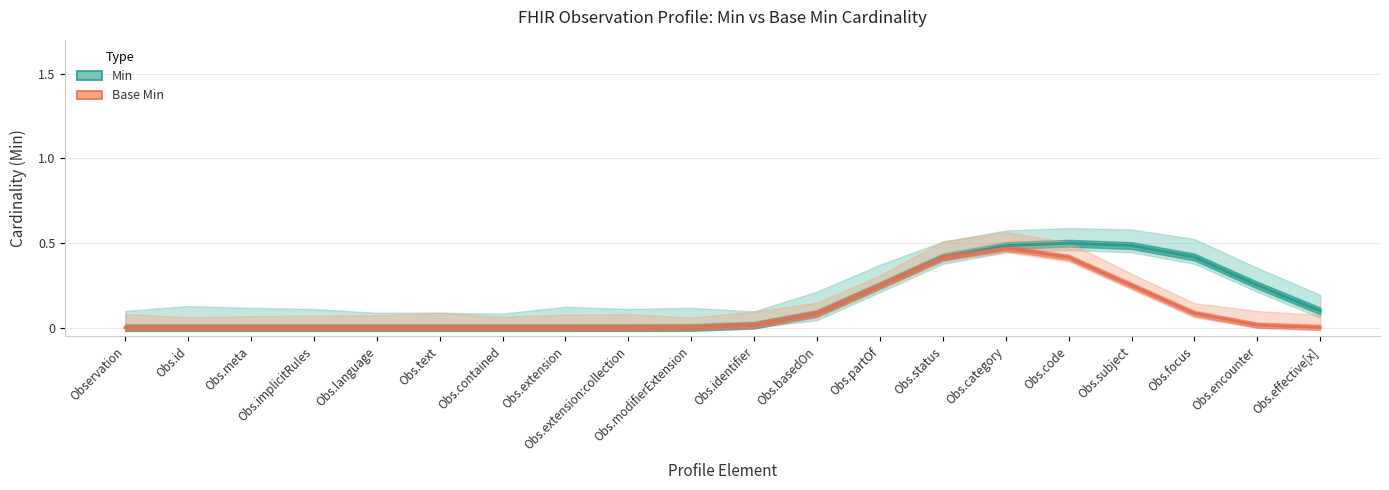

Reading left to right, list all the values displayed in this chart.

Min: 0.0	0.0	0.0	0.0	0.0	0.0	0.0	0.0	0.0	0.0	0.0	0.1	0.2	0.4	0.5	0.5	0.5	0.4	0.3	0.1
Base Min: 0.0	0.0	0.0	0.0	0.0	0.0	0.0	0.0	0.0	0.0	0.0	0.1	0.2	0.4	0.5	0.4	0.2	0.1	0.0	0.0